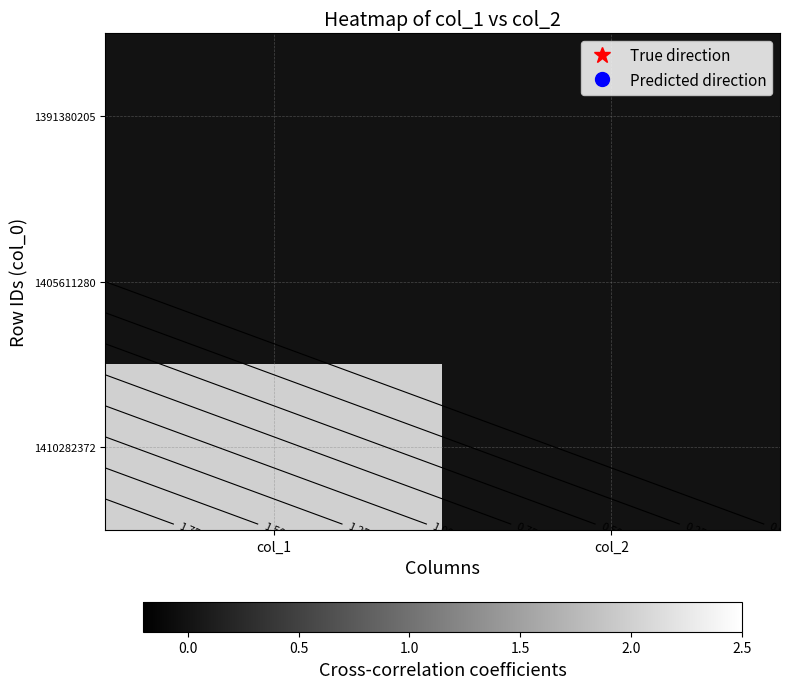

At which label does 1391380205 reach its peak?

col_1